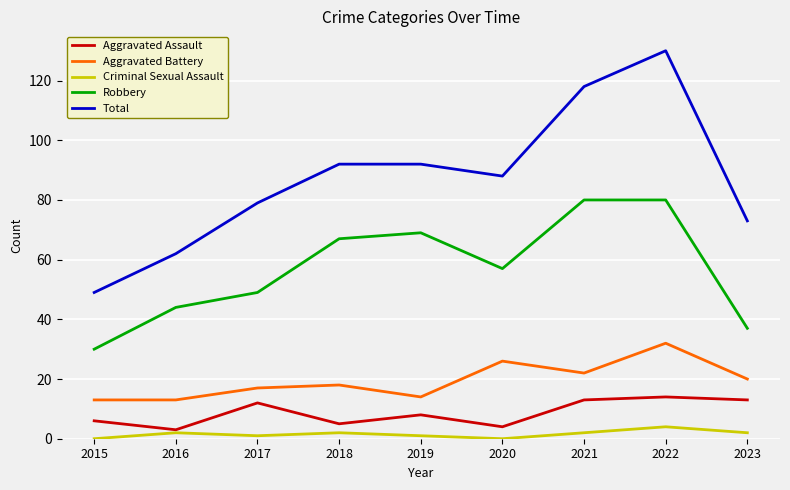

Which series changed the most between 2020 and 2022?

Total